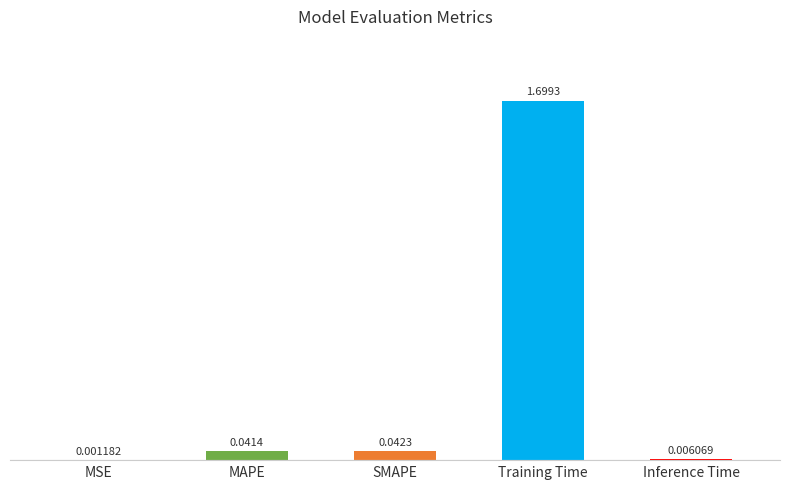

Which has a higher value, MSE or MAPE?

MAPE